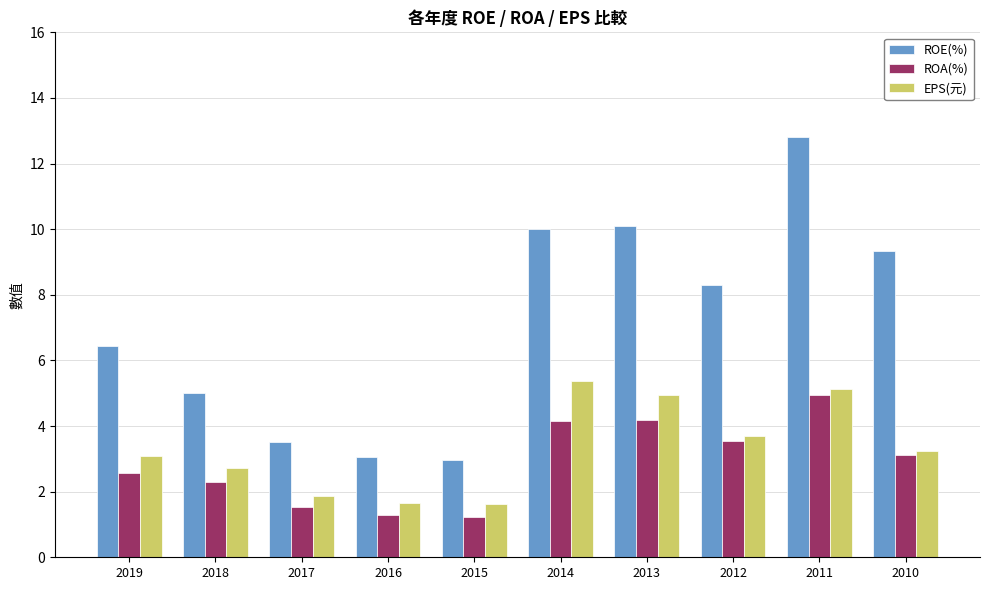

Read the EPS(元) value at 2013.

4.9